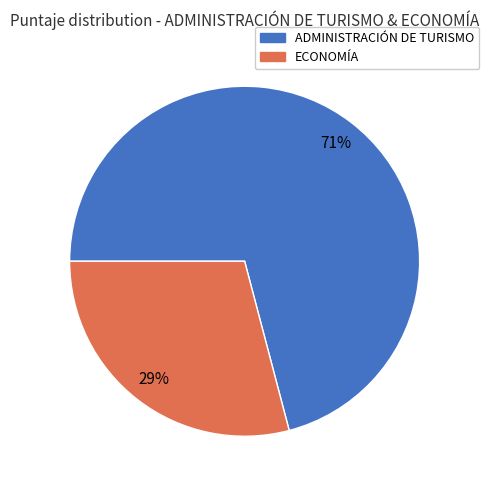

To the nearest percent, what portion does ECONOMÍA represent?

29%